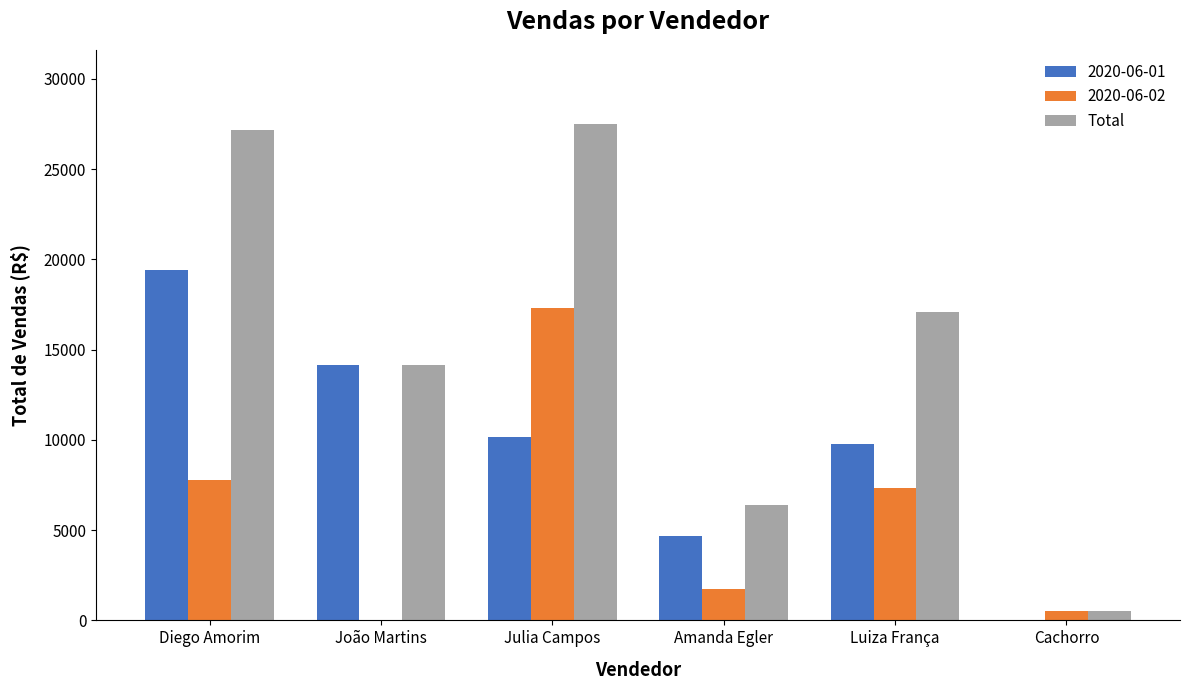

What is the highest value of the Total series?

27489